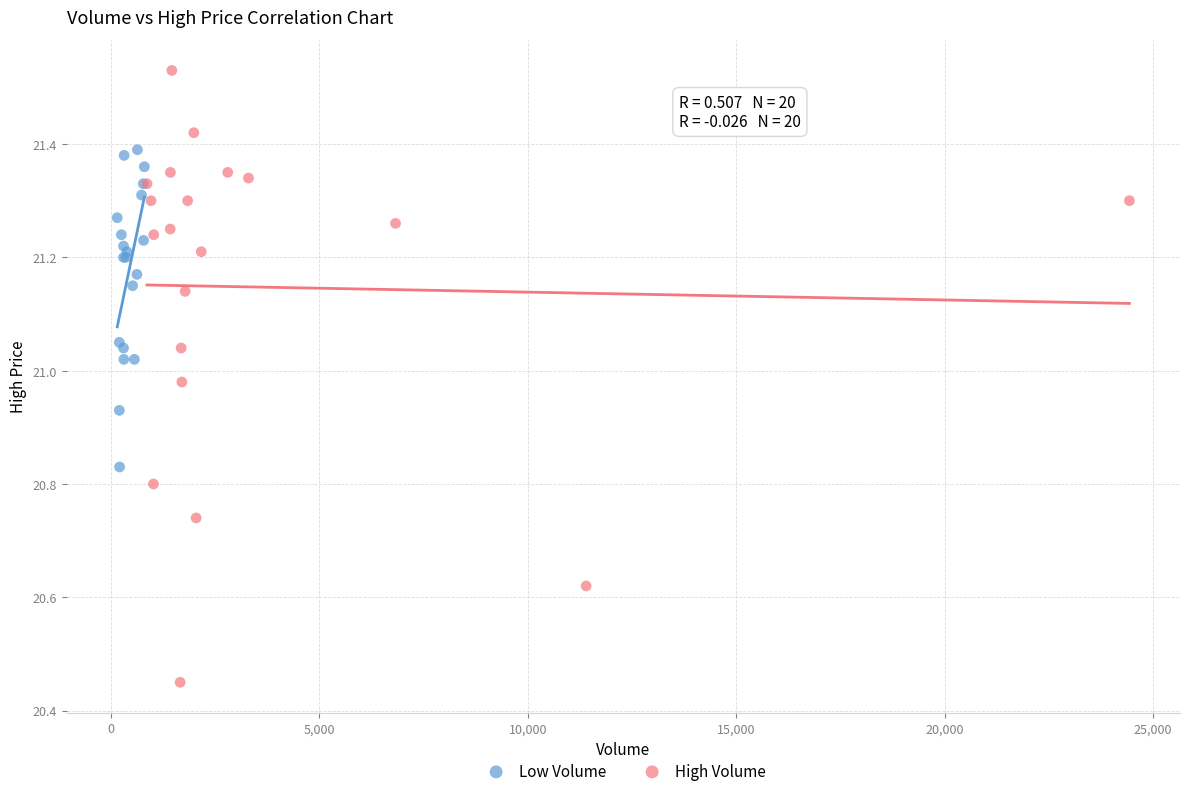

Which series contains the lowest Y value?

High Volume